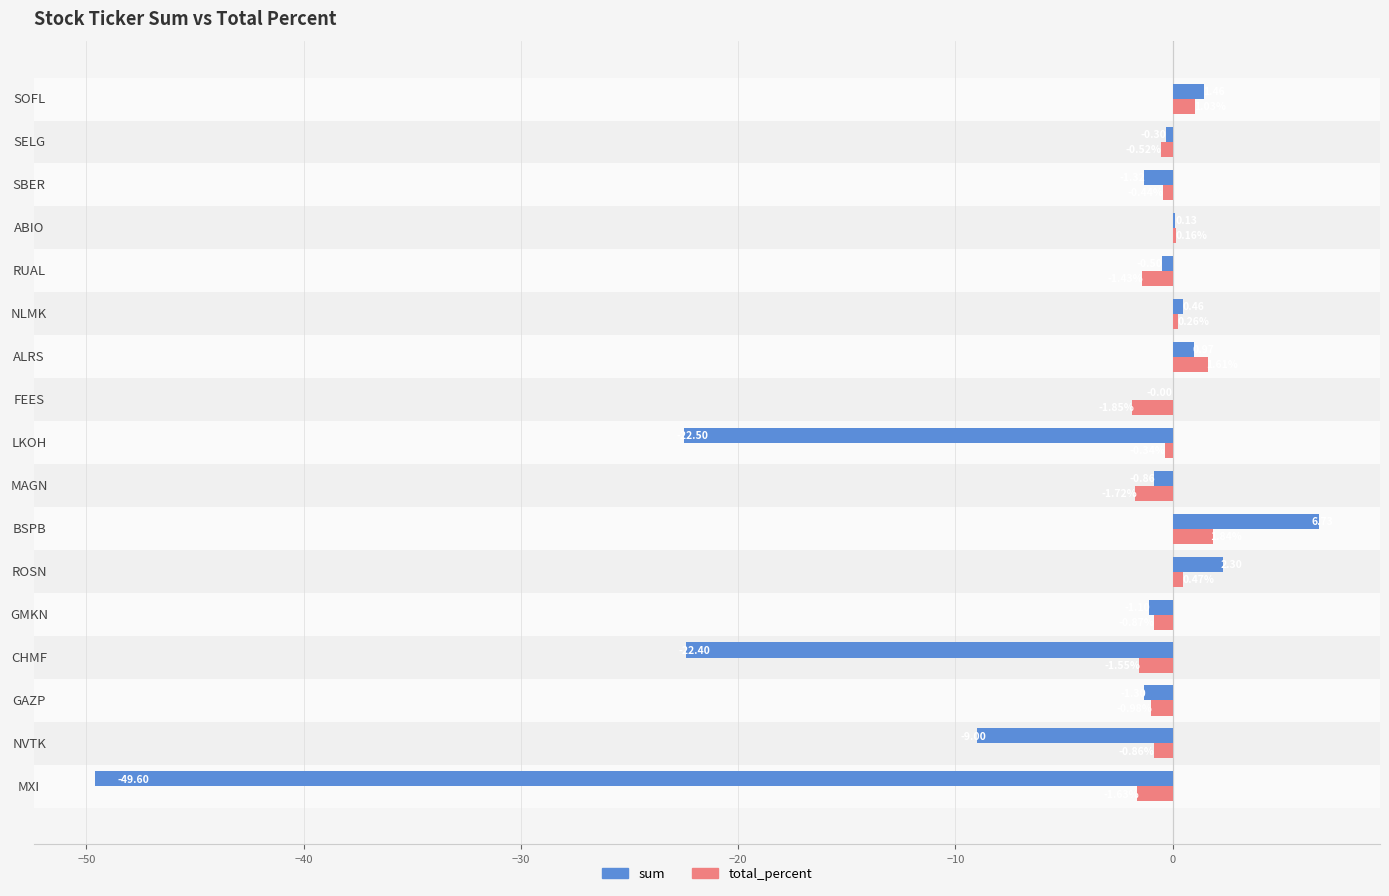

What is the sum of all total_percent values?

-6.8